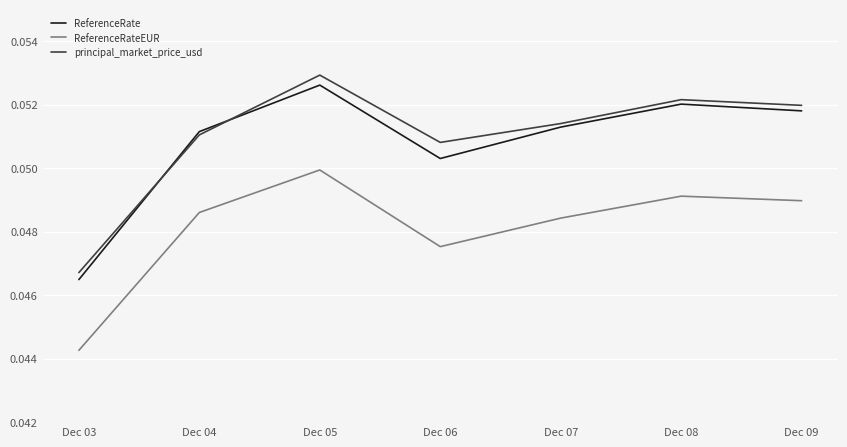

Which series has the widest spread of values?

principal_market_price_usd